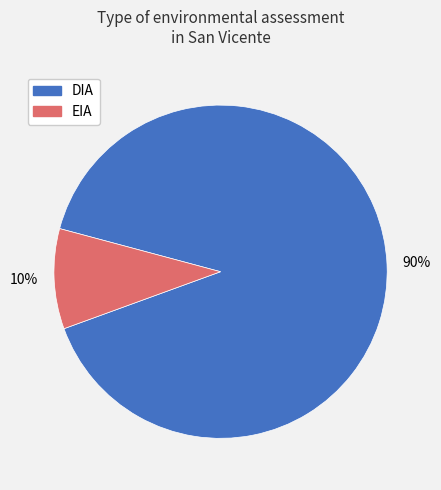

Which category accounts for the majority?

DIA